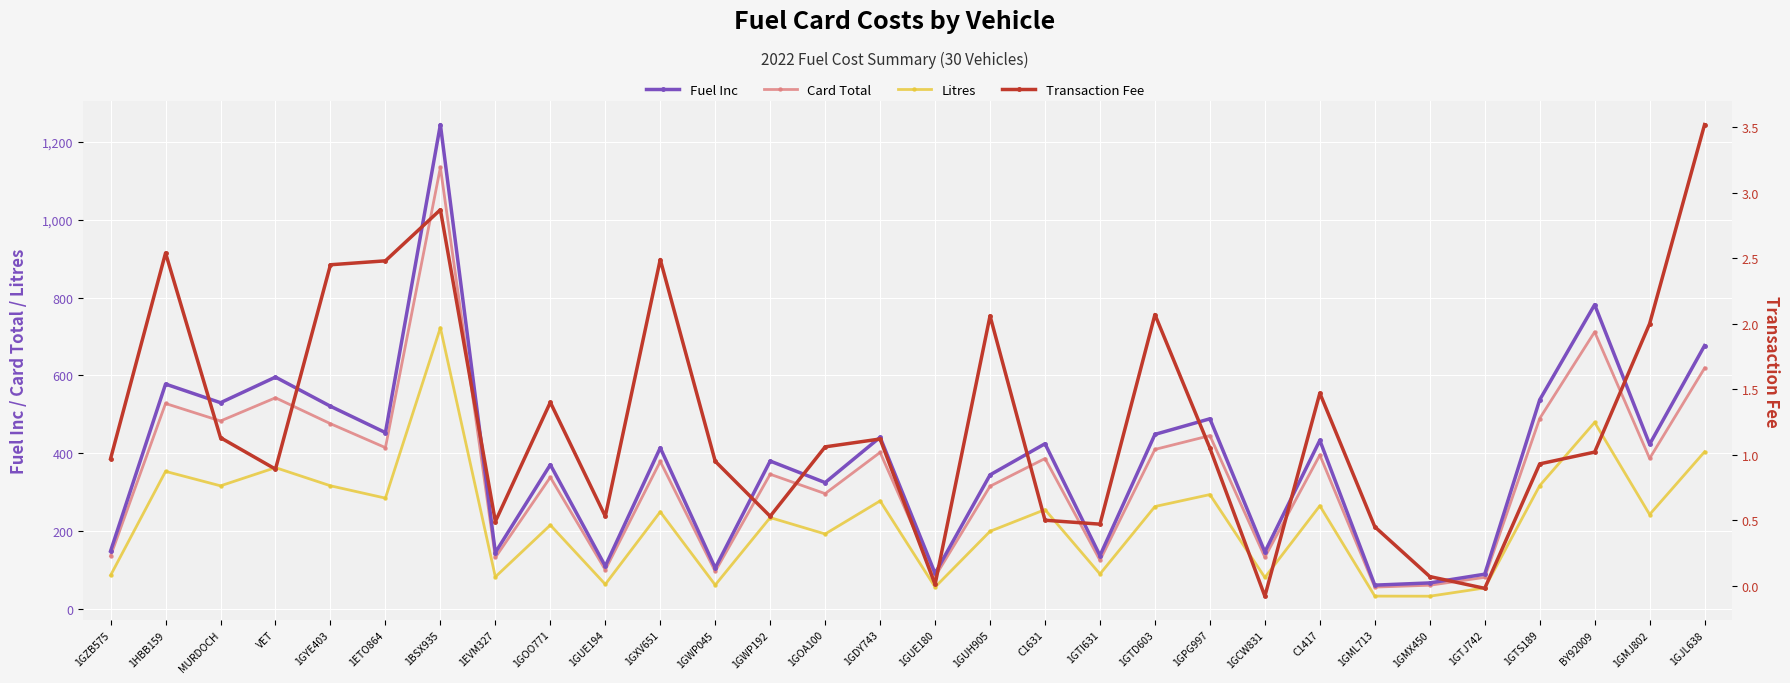

Which category has the highest value in the Fuel Inc series?

1BSX935